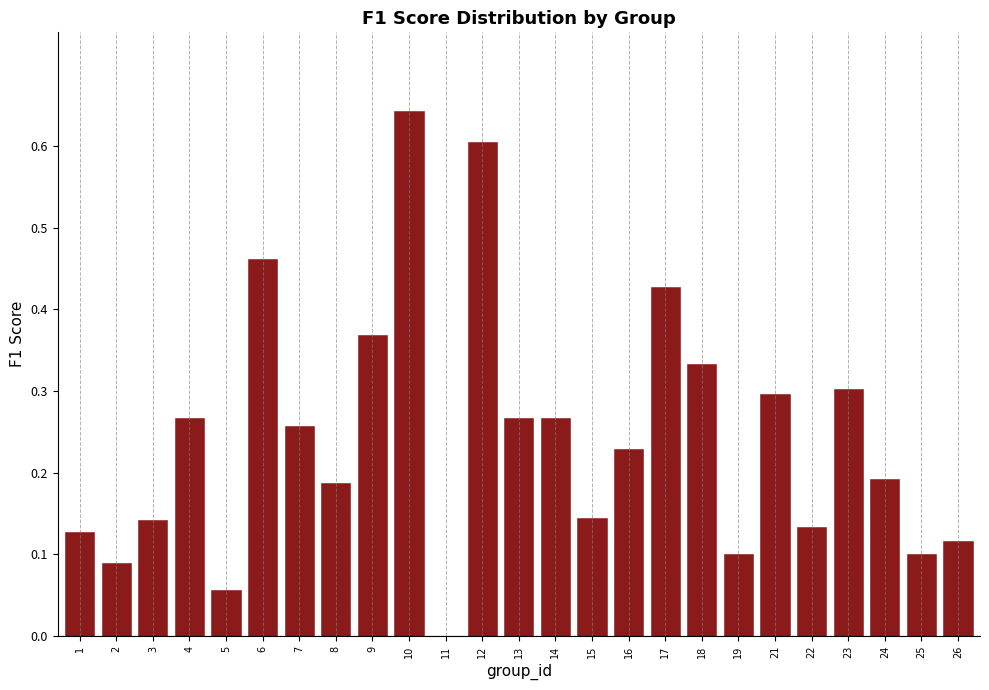

Which has a higher value, 7 or 25?

7